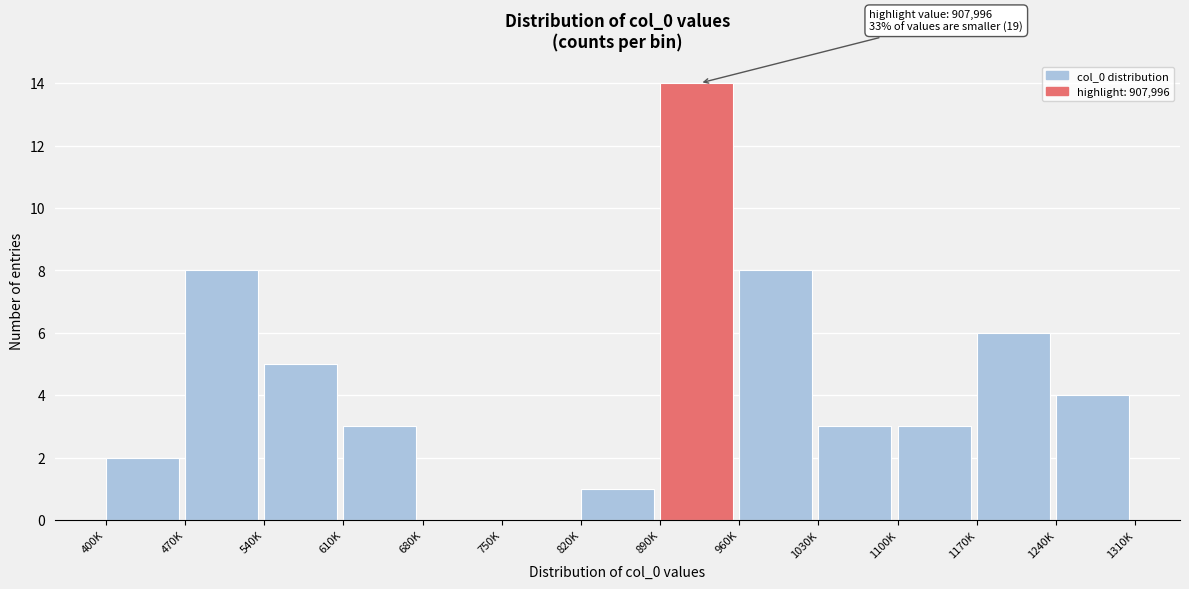

Reading left to right, transcribe all the data shown in this chart.

400K=2	470K=8	540K=5	610K=3	680K=0	750K=0	820K=1	890K=14	960K=8	1030K=3	1100K=3	1170K=6	1240K=4